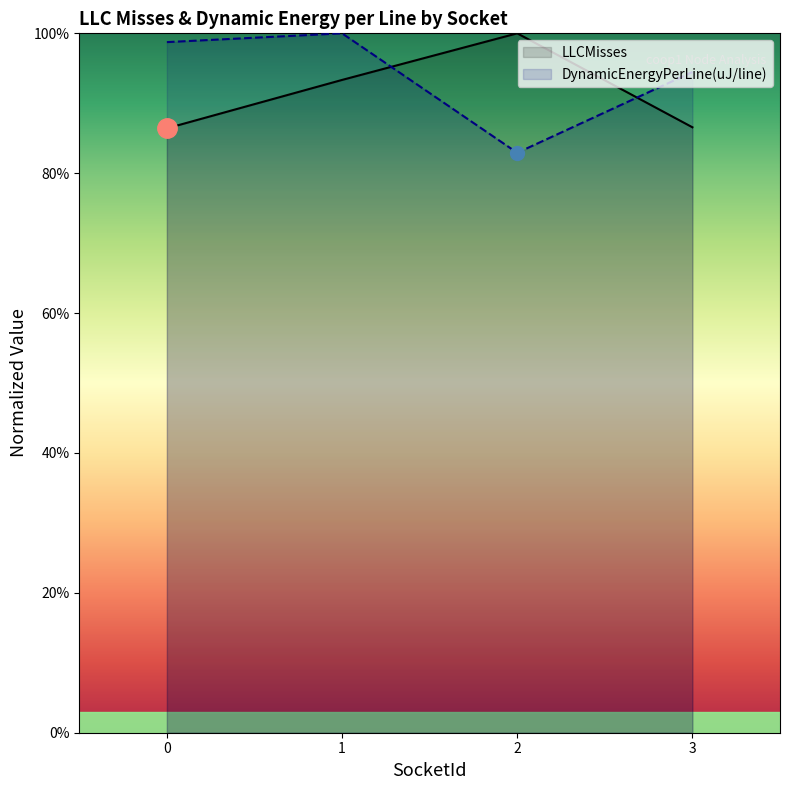

Where is the first local minimum for DynamicEnergyPerLine(uJ/line)?

2